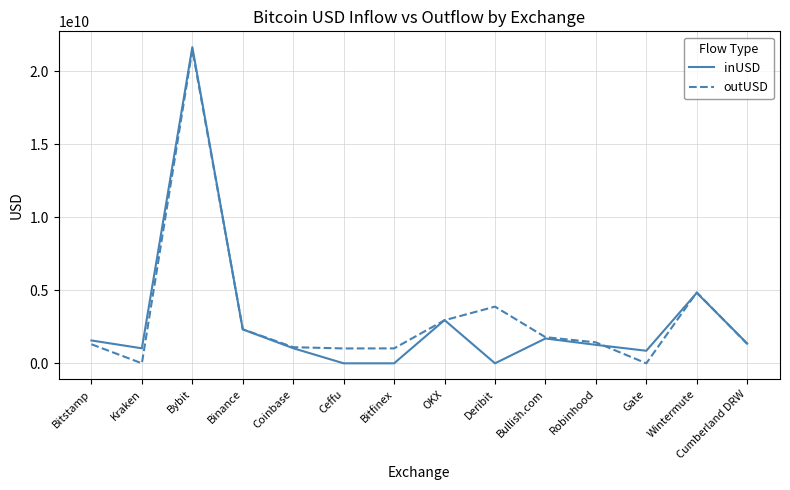

What is the spread (max minus min) of values at Bitstamp?

260382671.9